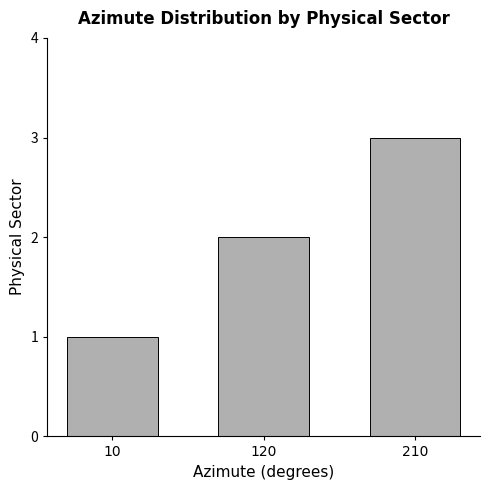

How many values are between 1 and 3?

3